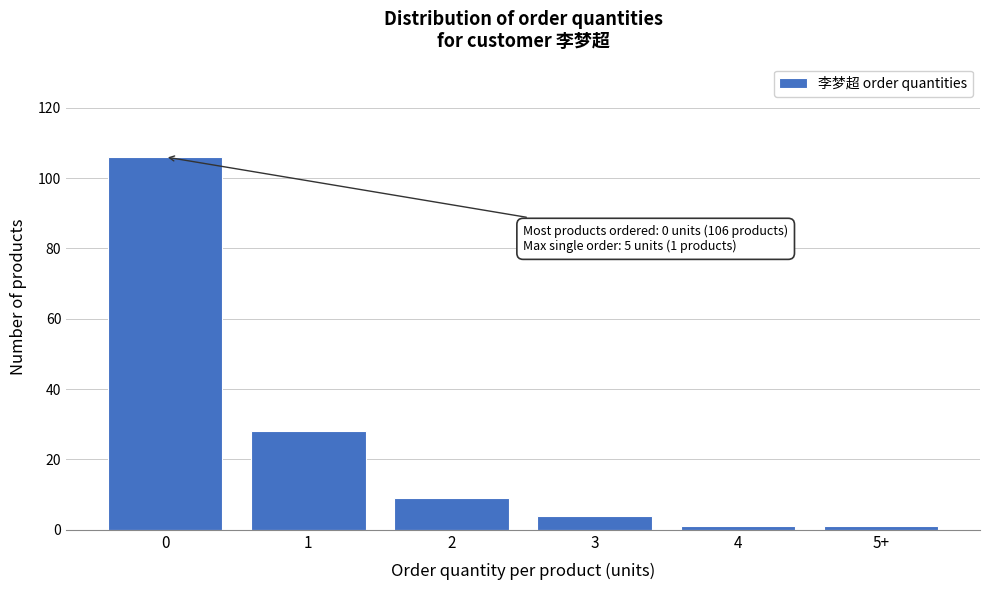

Reading left to right, transcribe all the data shown in this chart.

0=106	1=28	2=9	3=4	4=1	5+=1